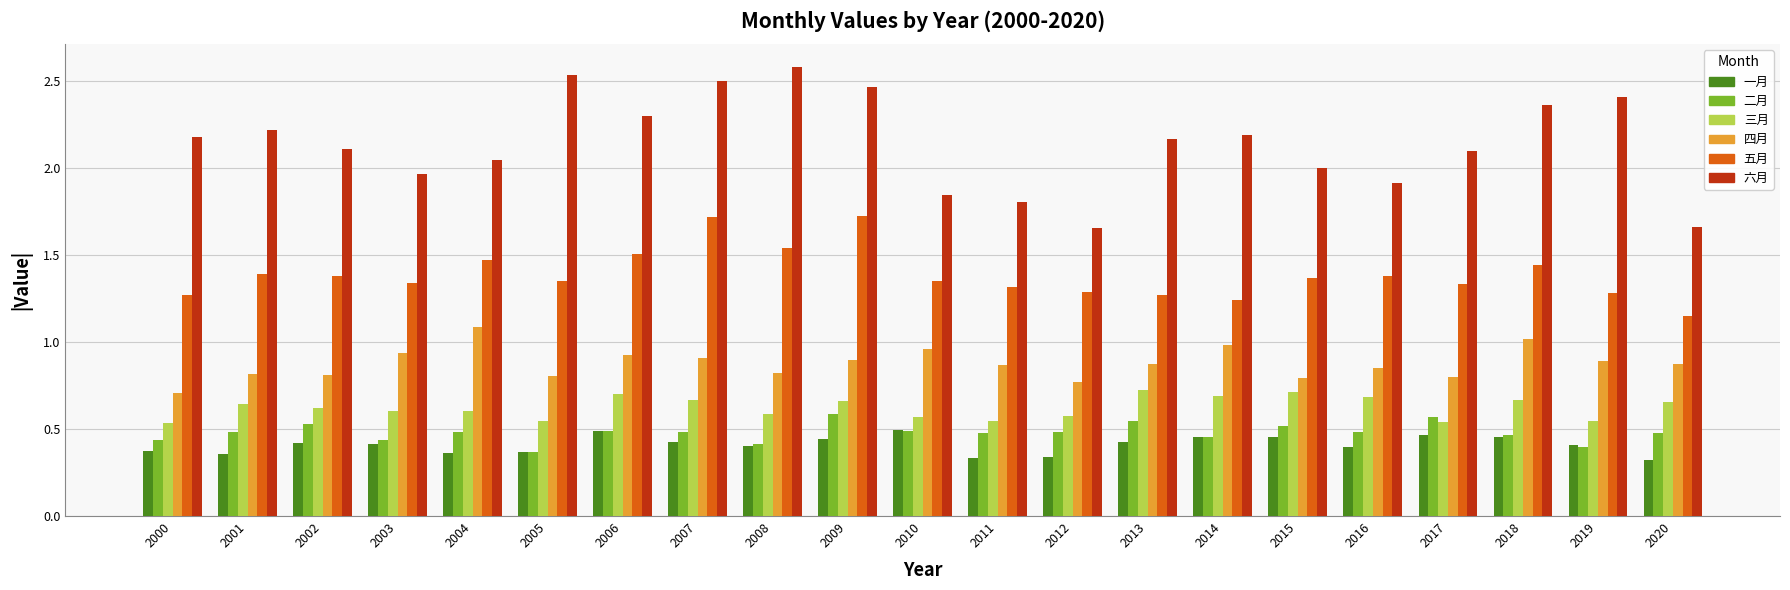

What is the highest value of the 六月 series?

2.6